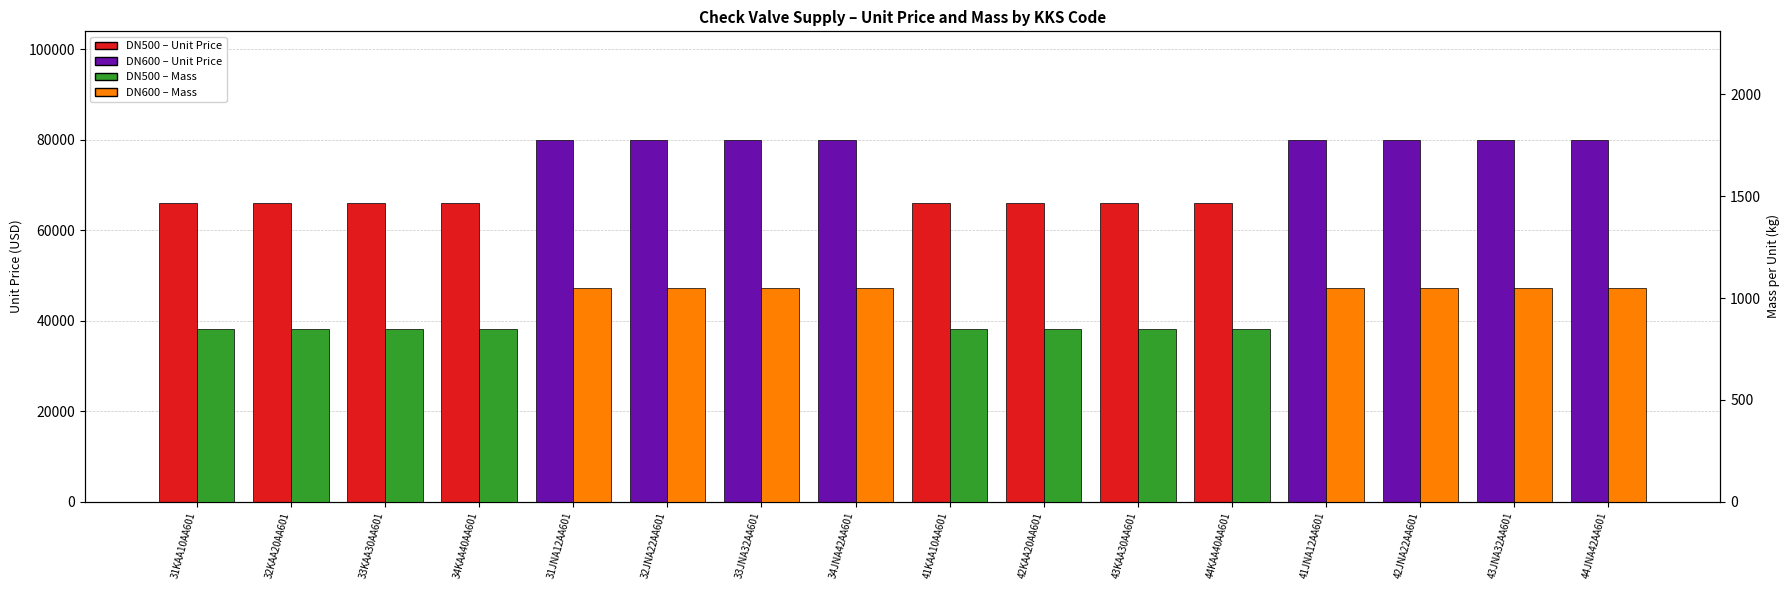

At how many categories does at least one series exceed 37345?

16